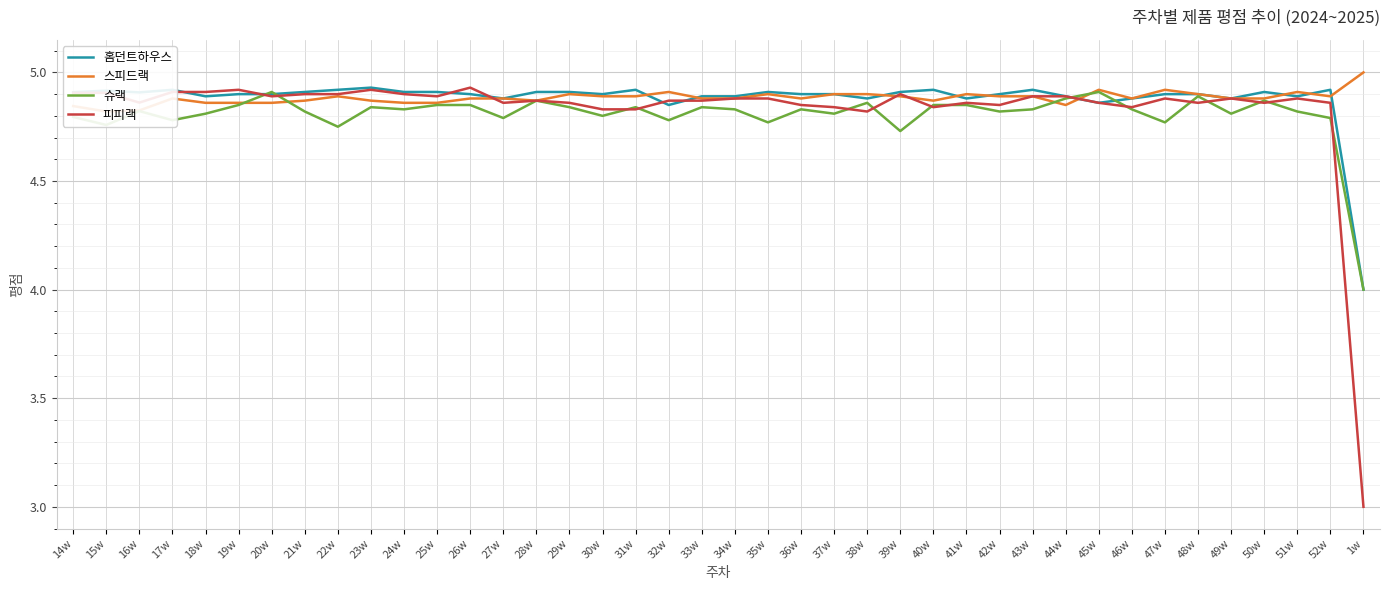

What is the sum of the 스피드랙 values at 31w and 23w?

9.8